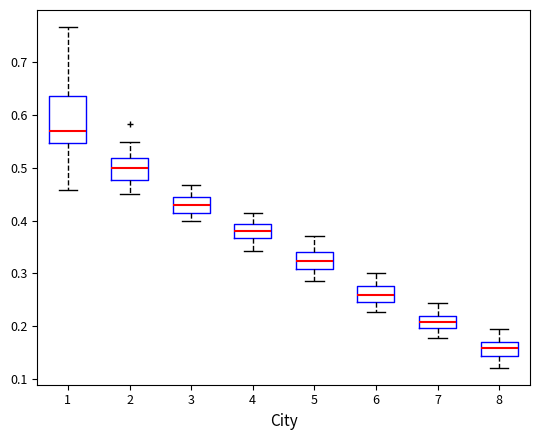

Which box's median line is the lowest?

8